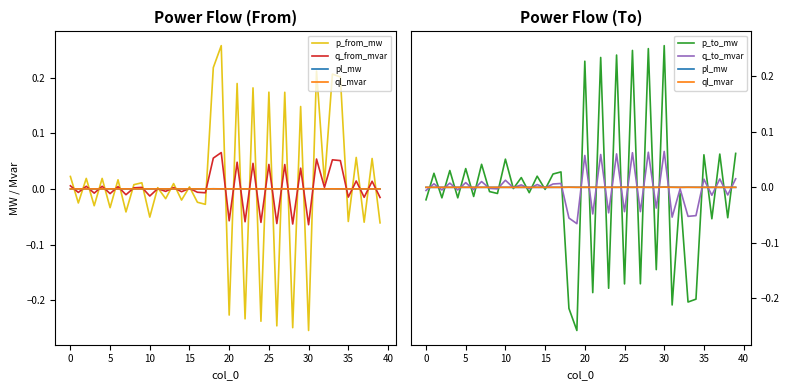

How many lines are shown in the chart?

6